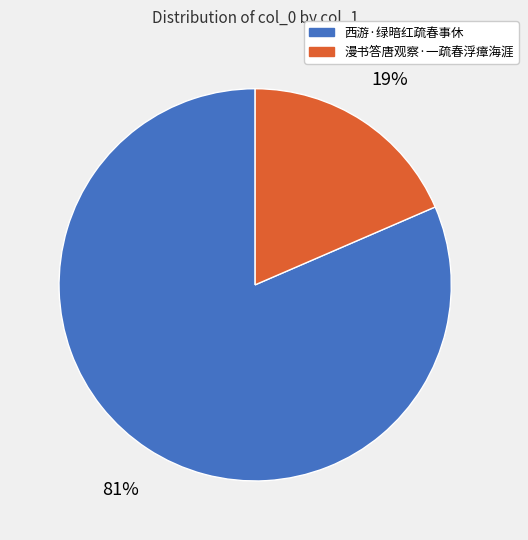

Count the number of slices in the pie.

2